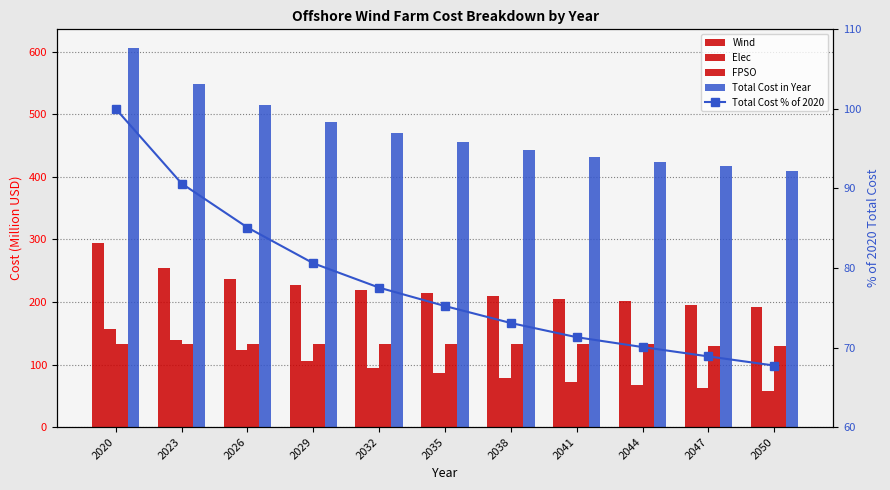

At which label does Total Cost in Year first exceed 455?

2020